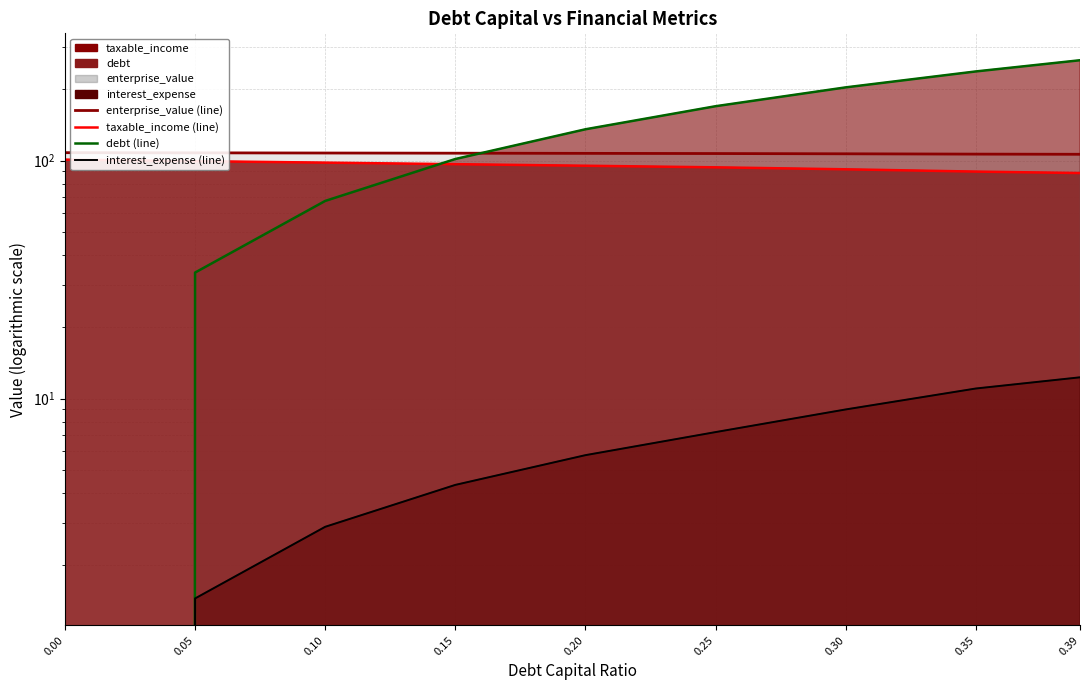

How many values in the taxable_income (line) series are below 95?

4